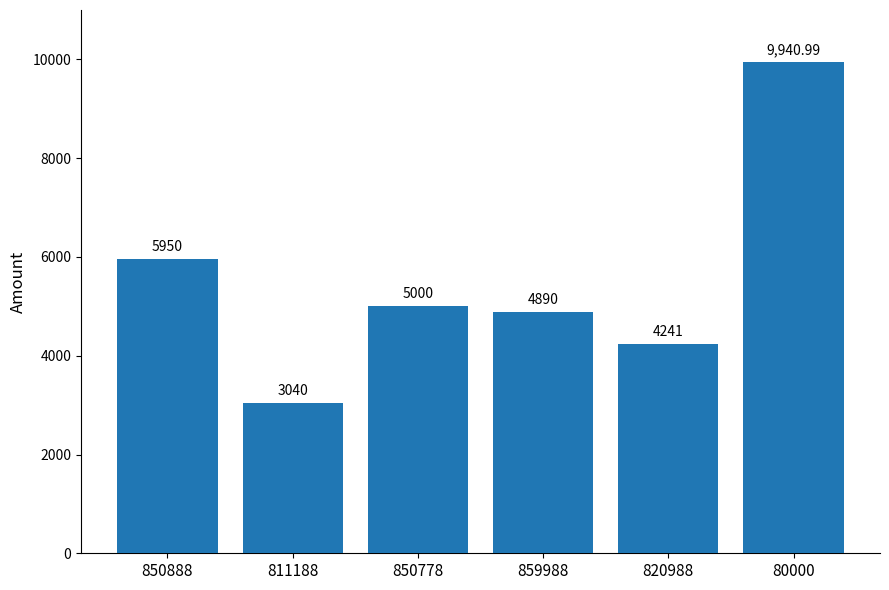

What is the sum of all values?

33062.0